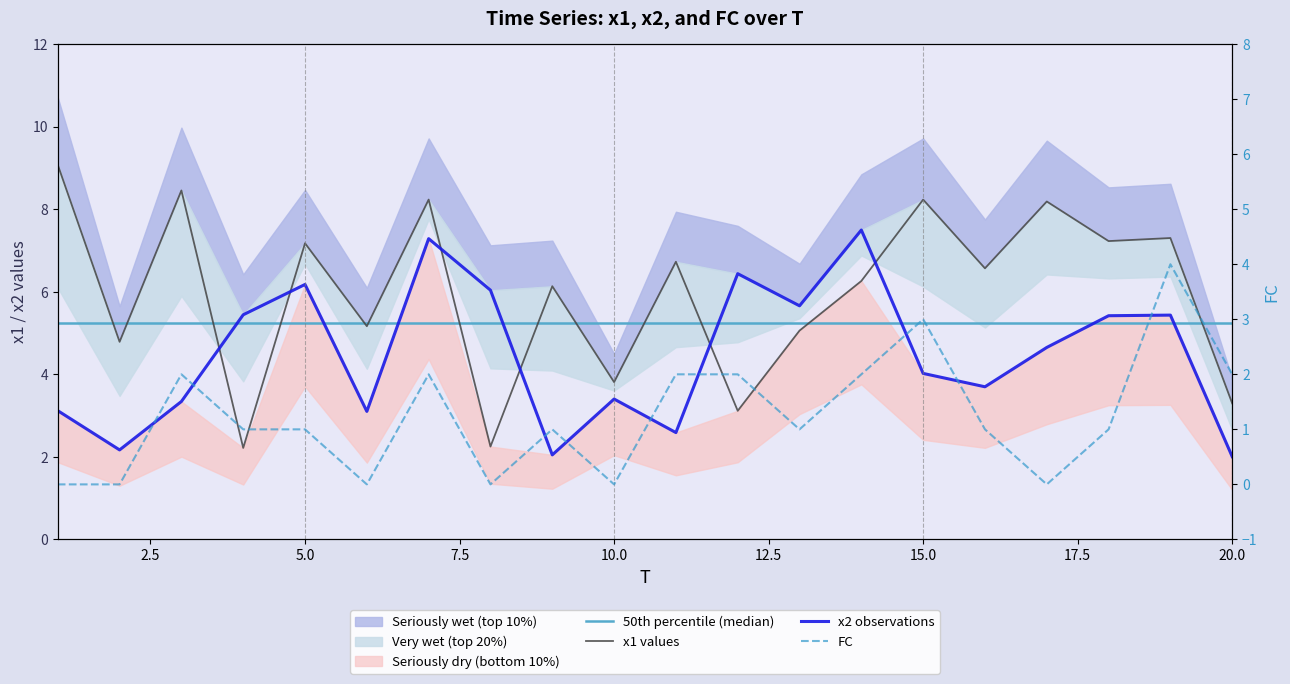

True or false: x2 and x1 cross at least once.

True